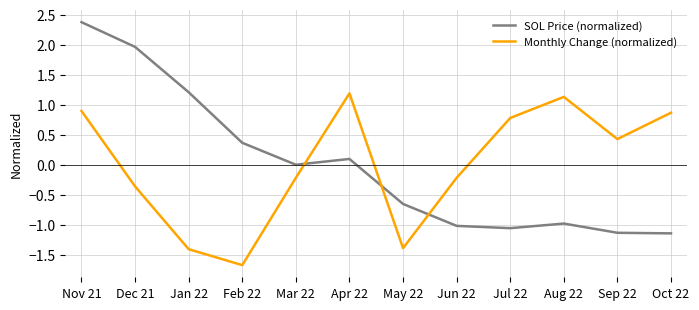

Which category has the highest value in the SOL Price (normalized) series?

Nov 21